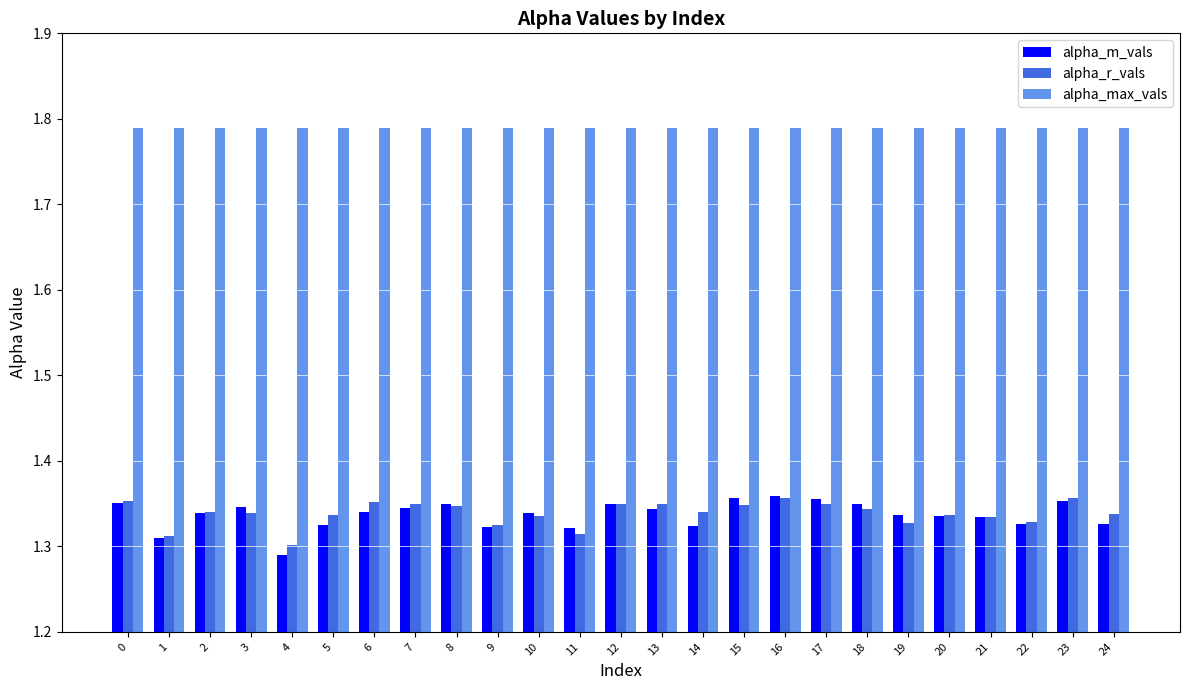

The alpha_r_vals series shows 1.3 at 19. True or false?

True